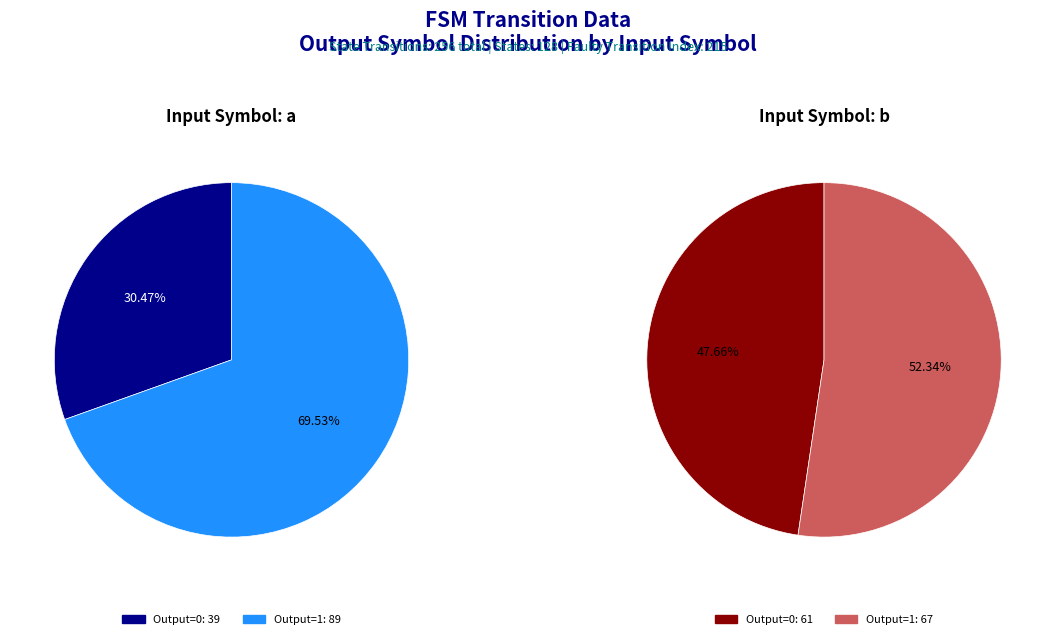

Between output_symbol=1, input=a and output_symbol=0, input=b, which is larger?

output_symbol=1, input=a